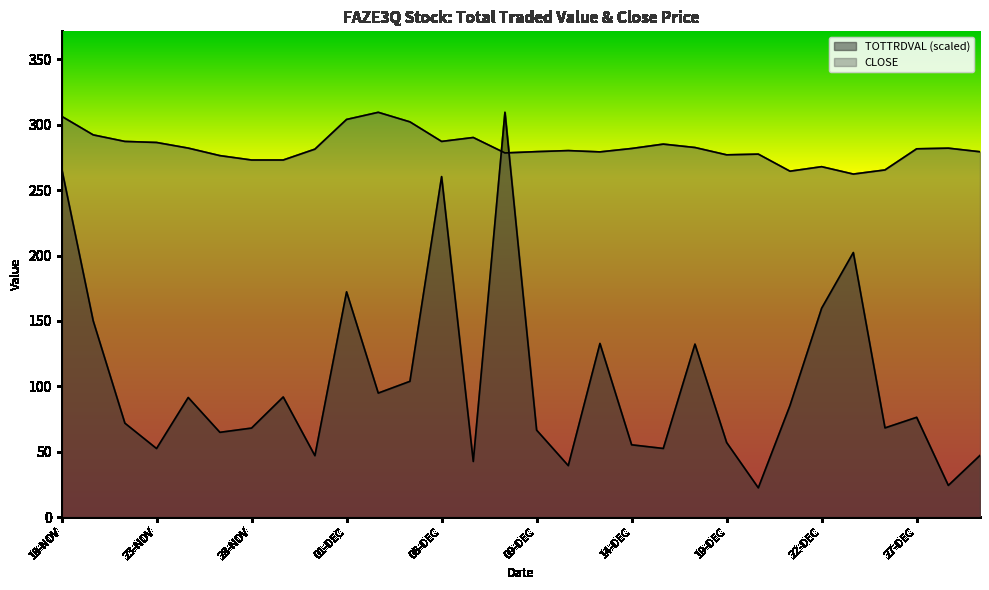

Which category has the highest value in the TOTTRDVAL series?

08-DEC